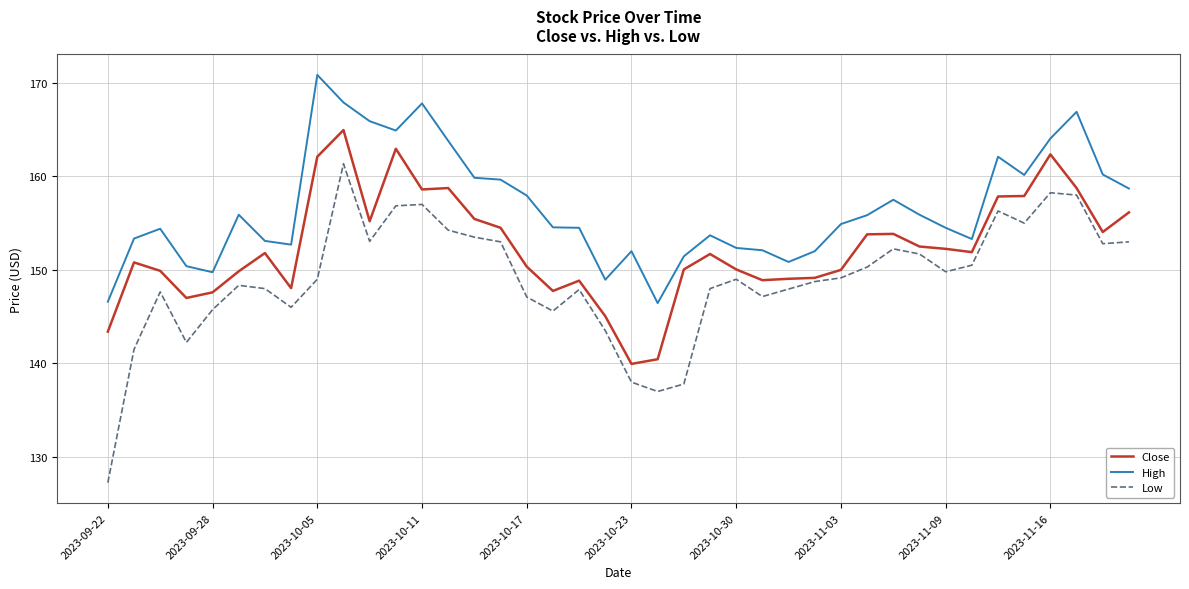

True or false: Close and High cross at least once.

False